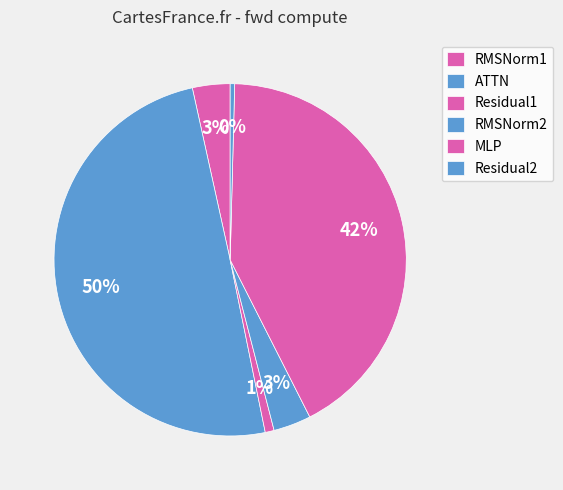

Rank the categories by value from lowest to highest.

Residual2, Residual1, RMSNorm1, RMSNorm2, MLP, ATTN